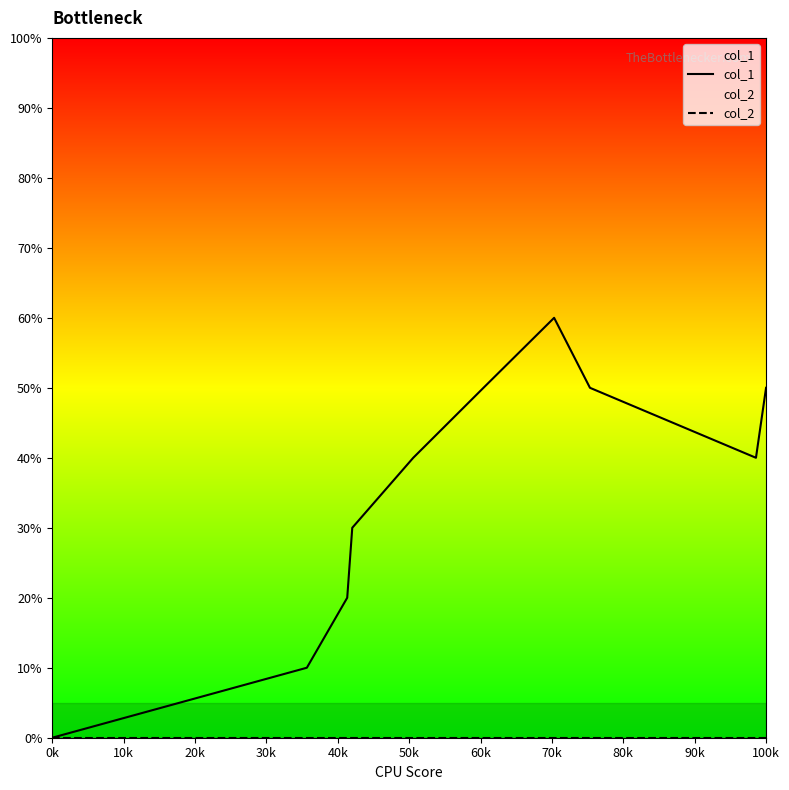

At which label is col_2 closest to 0?

0k